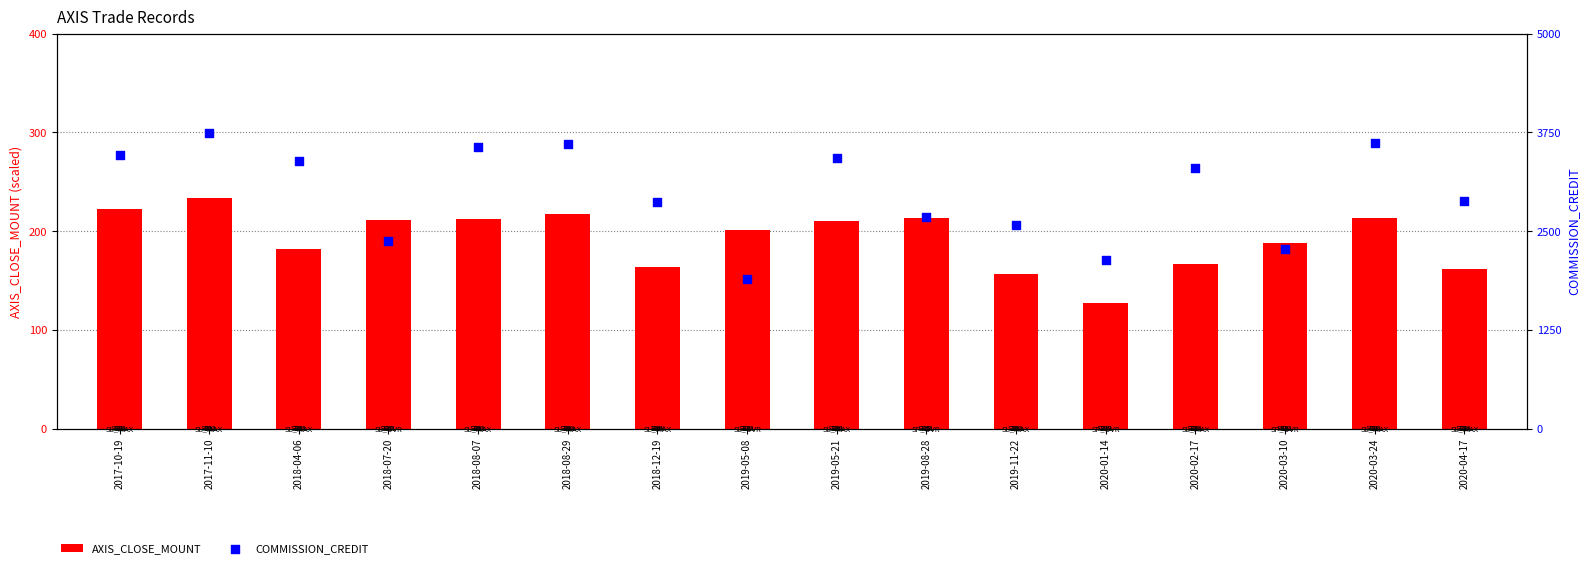

Which series has the largest Y range (max minus min)?

COMMISSION_CREDIT